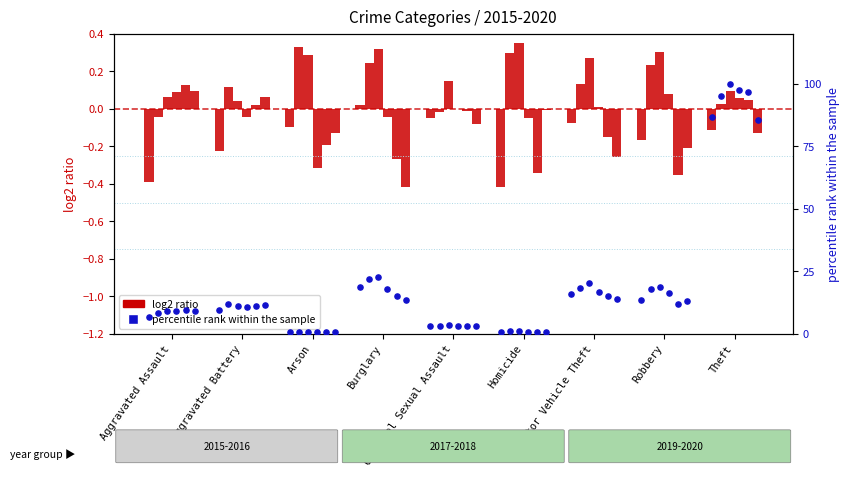

Which series reaches the maximum Y coordinate?

percentile rank 2015